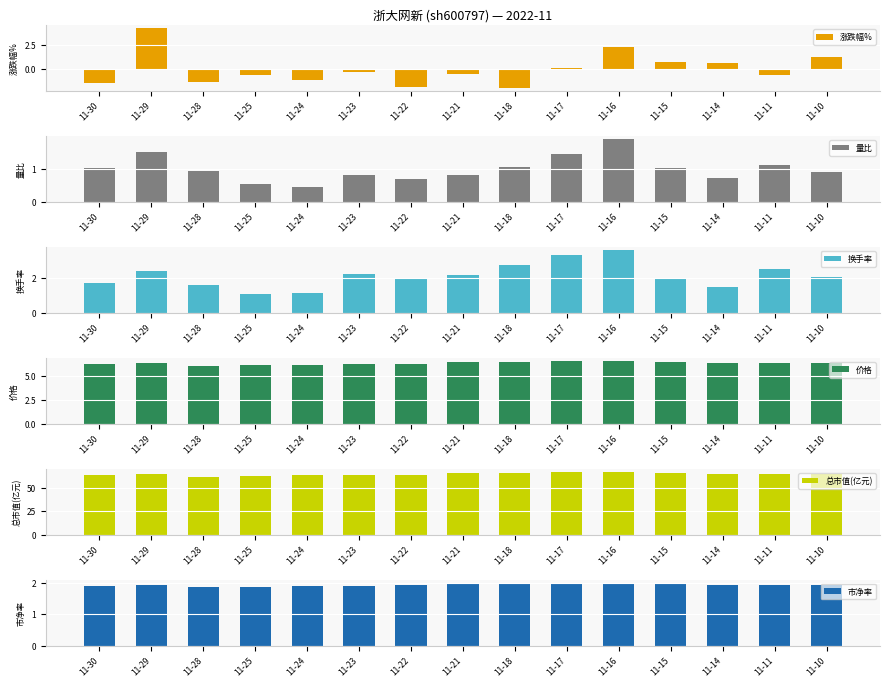

Which label corresponds to the smallest value in the chart?

11-18